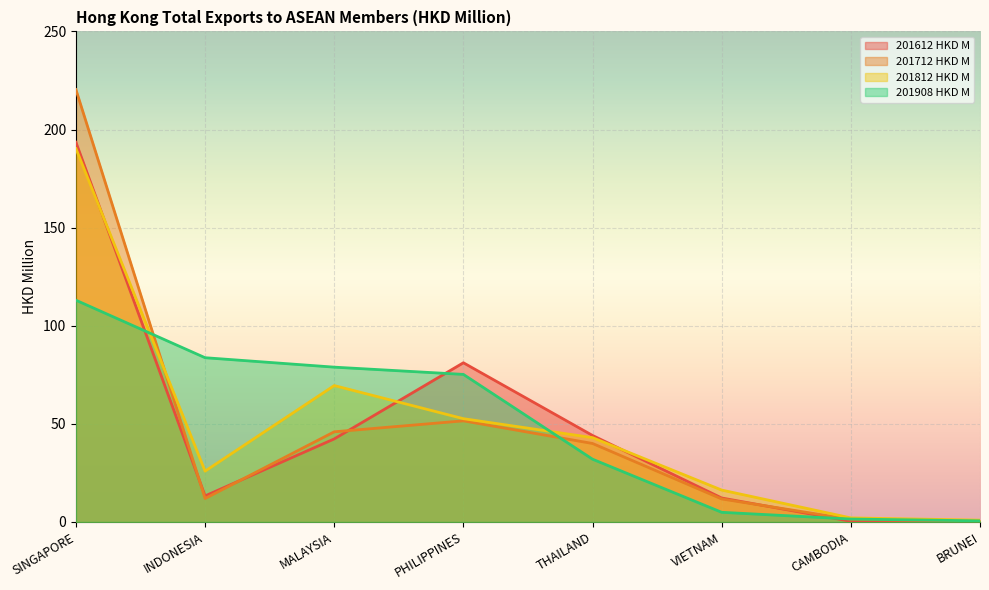

At which label is 201712 HKD M closest to 110?

PHILIPPINES